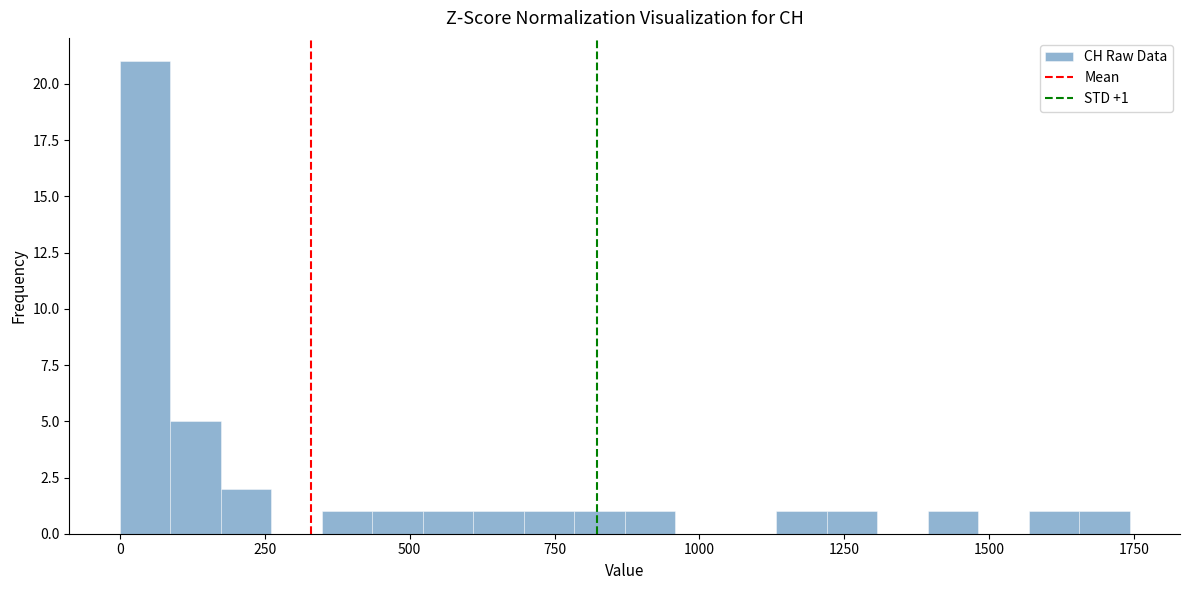

Around what value on the x-axis is the tallest bar? Give the approximate position of its centre, as read against the axis.

50